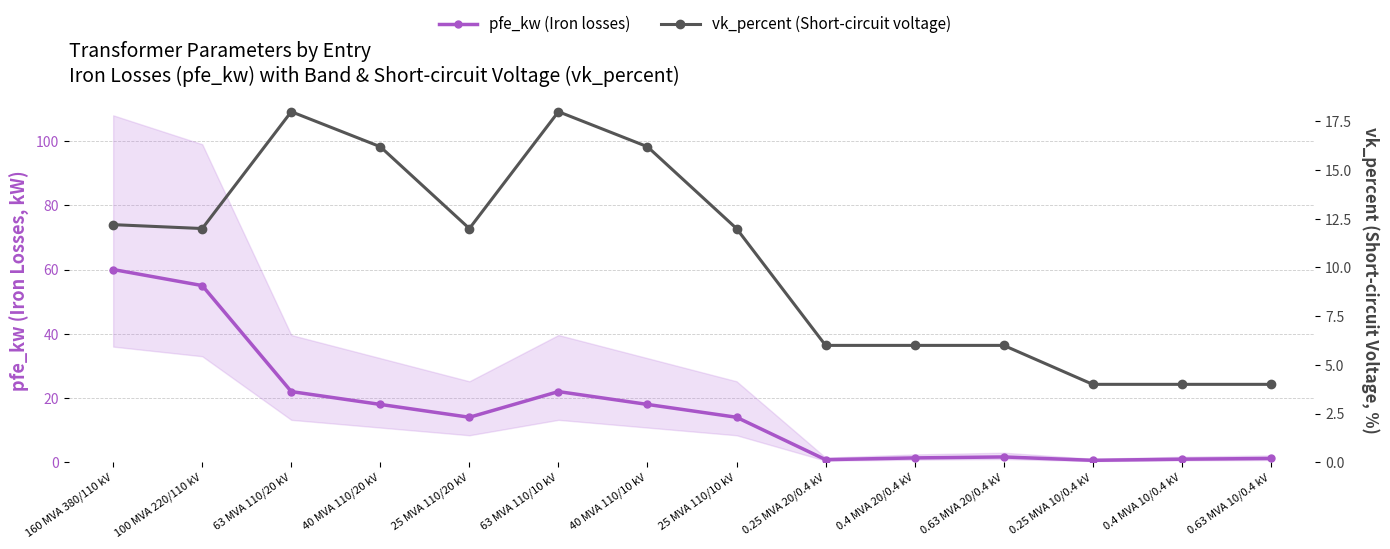

Which series ends up on top after the final intersection of pfe_kw and vk_percent?

vk_percent